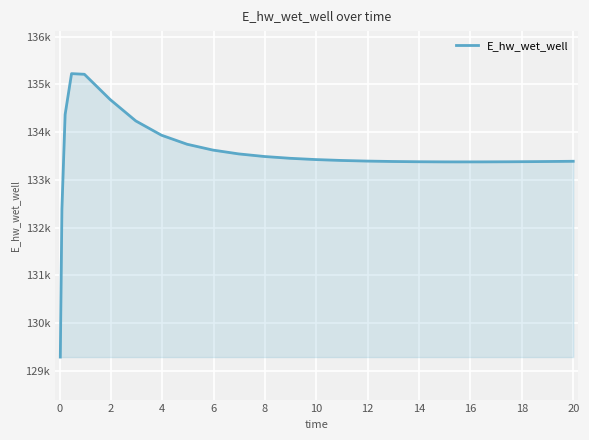

Does the chart have visible grid lines?

Yes